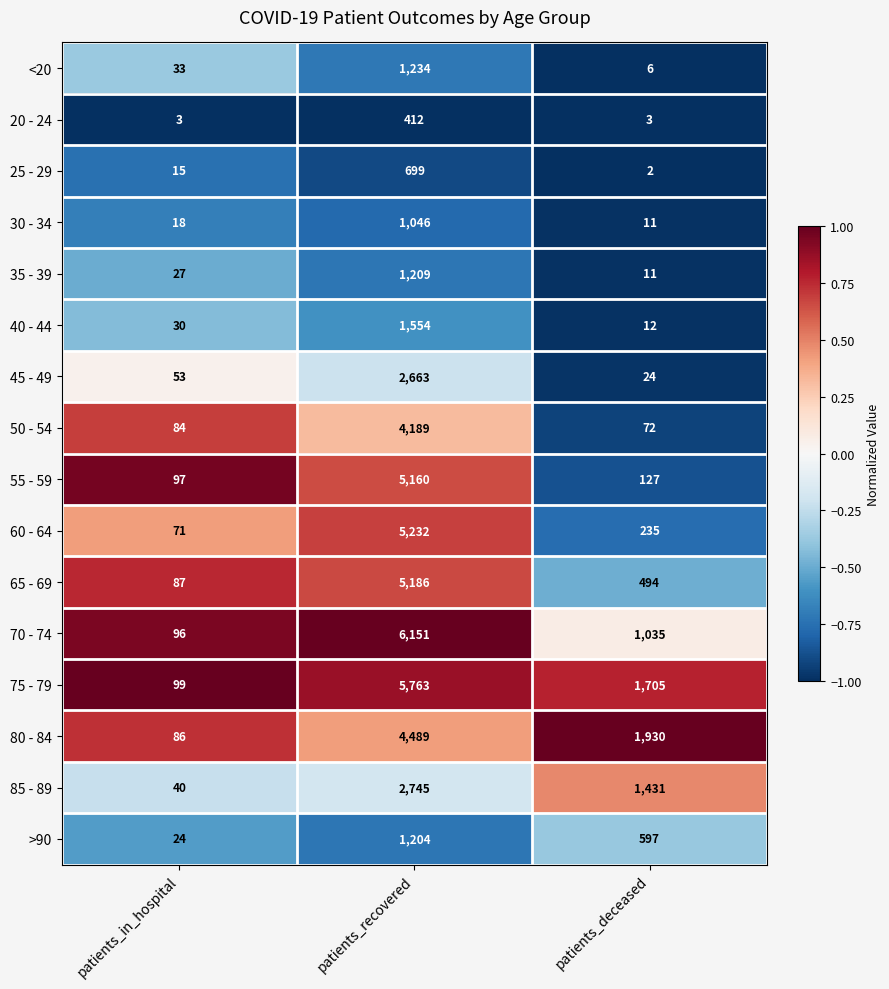

Read the >90 value at patients_recovered.

1204